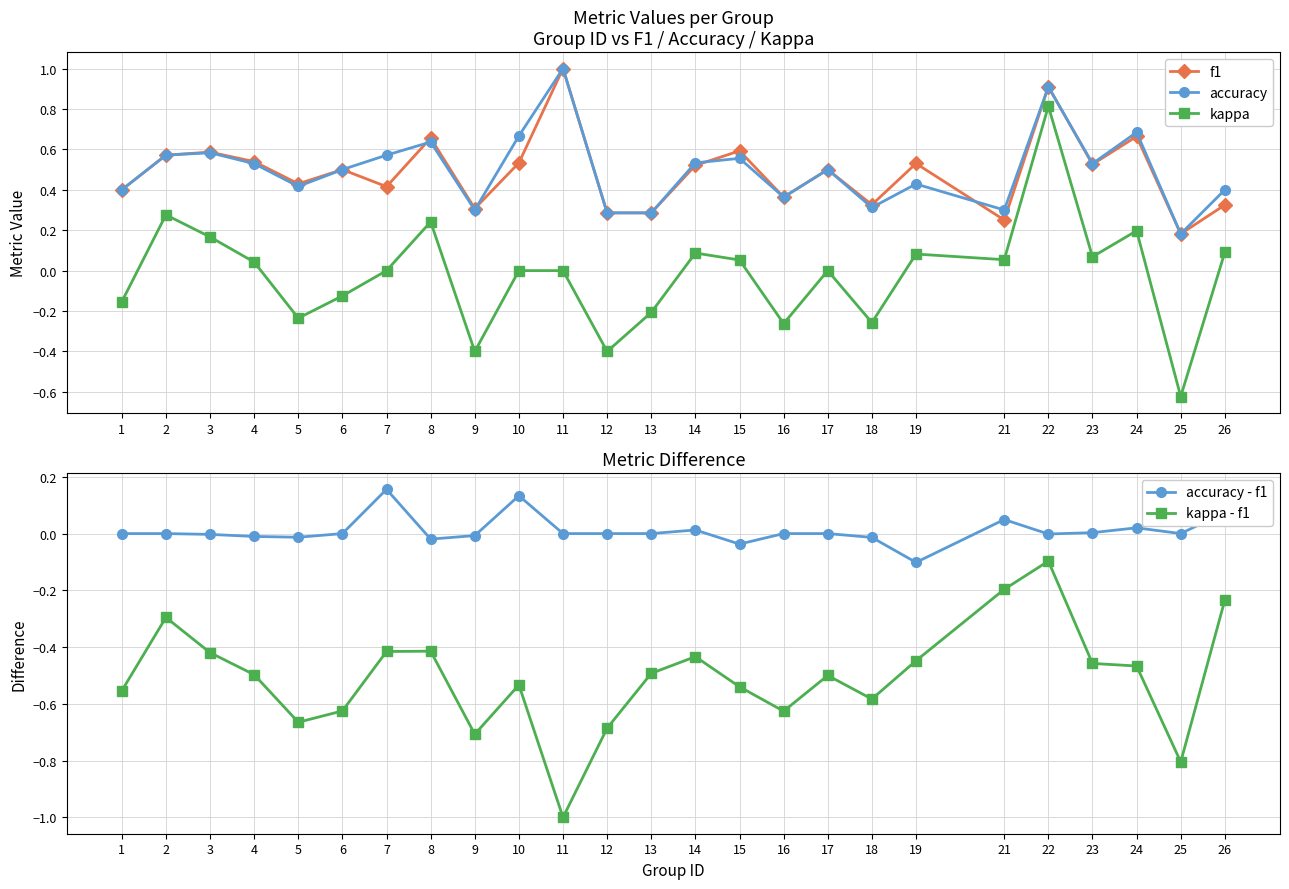

How many distinct data groups are displayed?

5